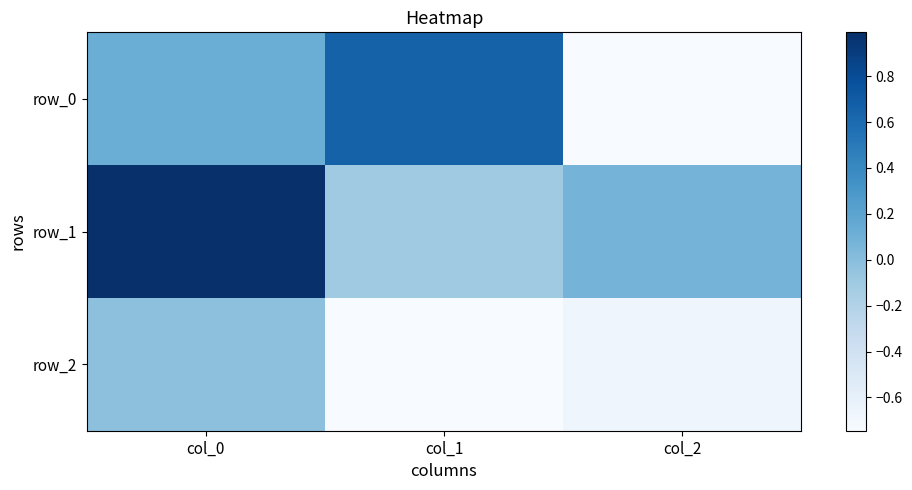

What is the highest value of the row_0 series?

0.7